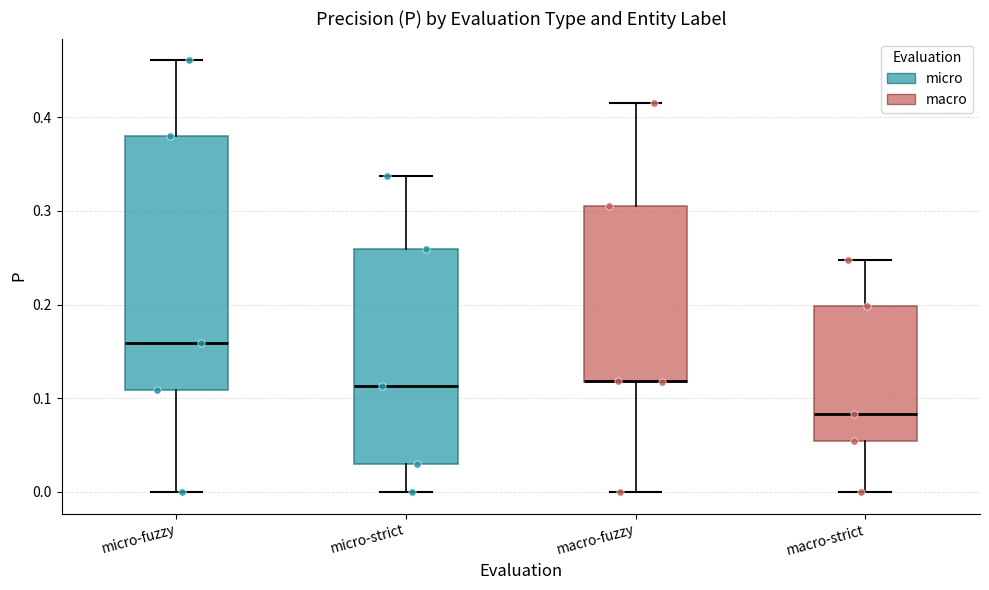

Reading left to right, read every box against the y-axis: the position of its median line, the range the box covers, and the ends of its whiskers. The values are not printed on the chart, so give them approximately, as read against the axis.

micro-fuzzy: median 0.16, box 0.11 to 0.38, whiskers 0.00 to 0.46
micro-strict: median 0.11, box 0.03 to 0.26, whiskers 0.00 to 0.34
macro-fuzzy: median 0.12 (drawn on the box's lower edge), box 0.12 to 0.31, whiskers 0.00 to 0.42
macro-strict: median 0.08, box 0.05 to 0.20, whiskers 0.00 to 0.25